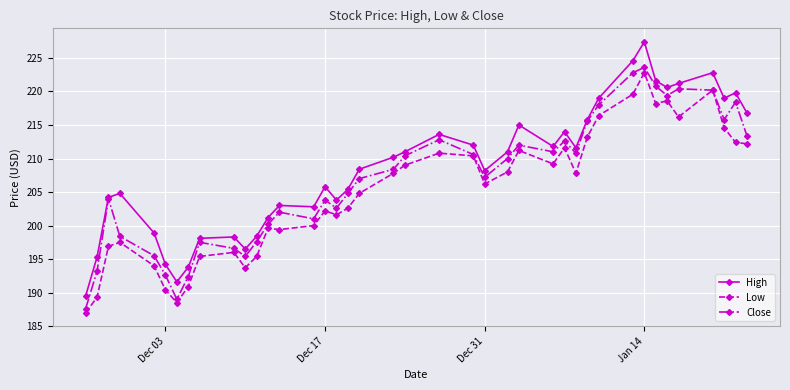

What are all the series names shown in the legend?

High, Low, Close